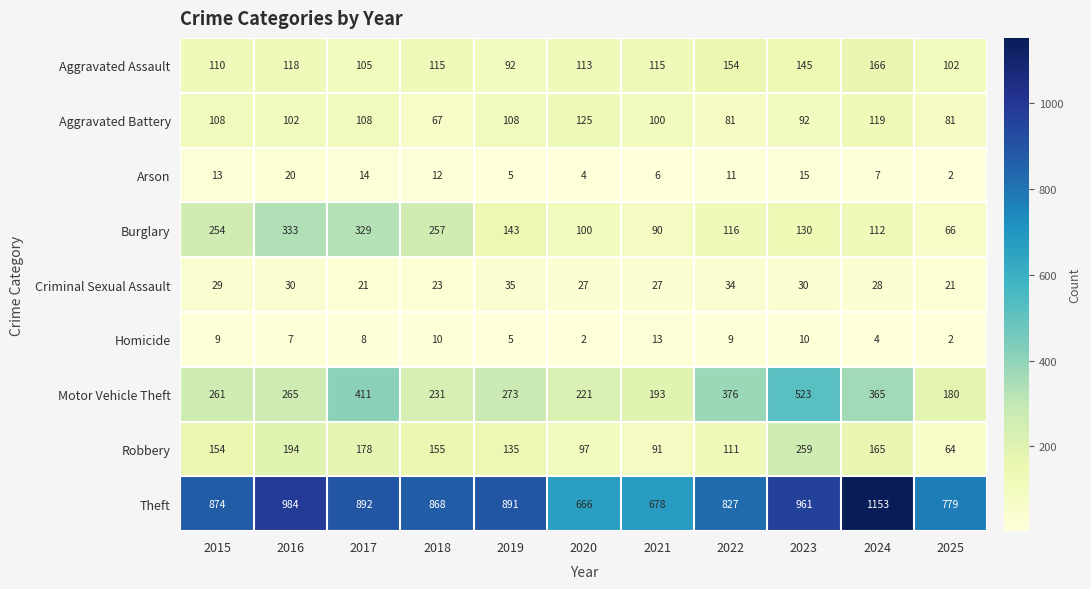

What is the difference between the highest and lowest values at 2024?

1149